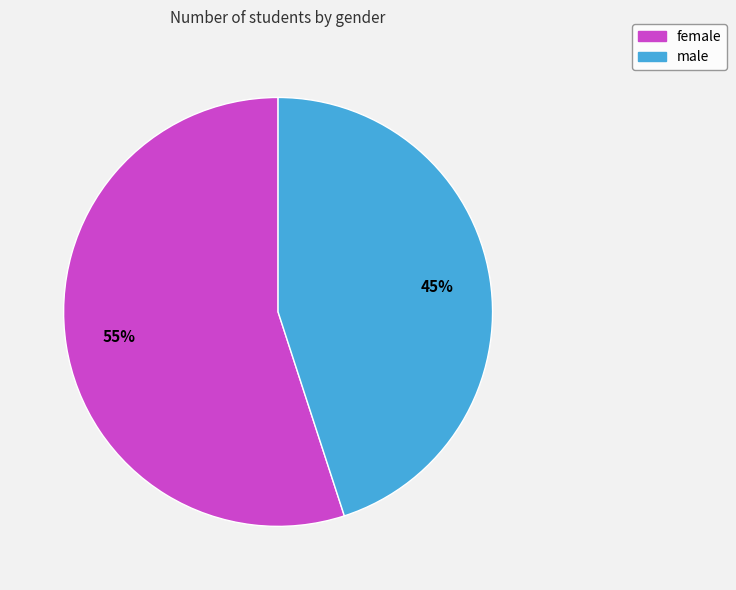

The male slice represents 55% of the pie. True or false?

False